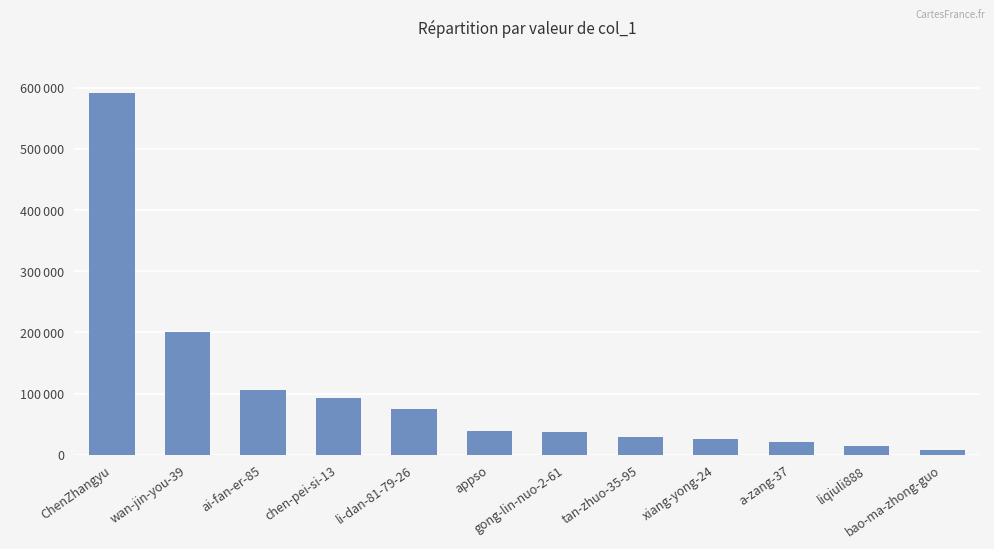

Which has a higher value, wan-jin-you-39 or bao-ma-zhong-guo?

wan-jin-you-39